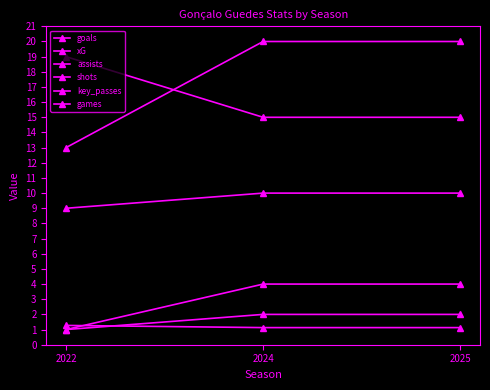

What is the average value of the xG series?

1.2